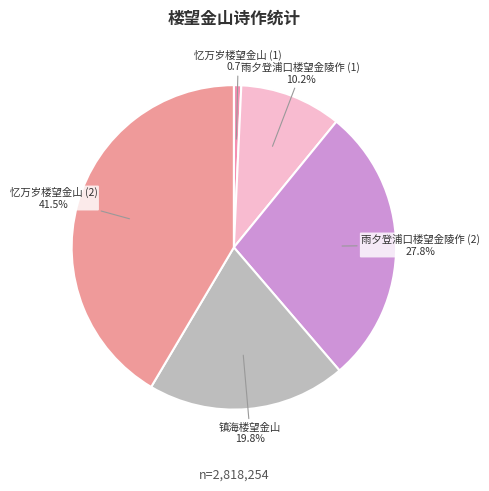

Combined, what portion of the pie is 雨夕登浦口楼望金陵作 (1) and 忆万岁楼望金山 (1)?

10.9%